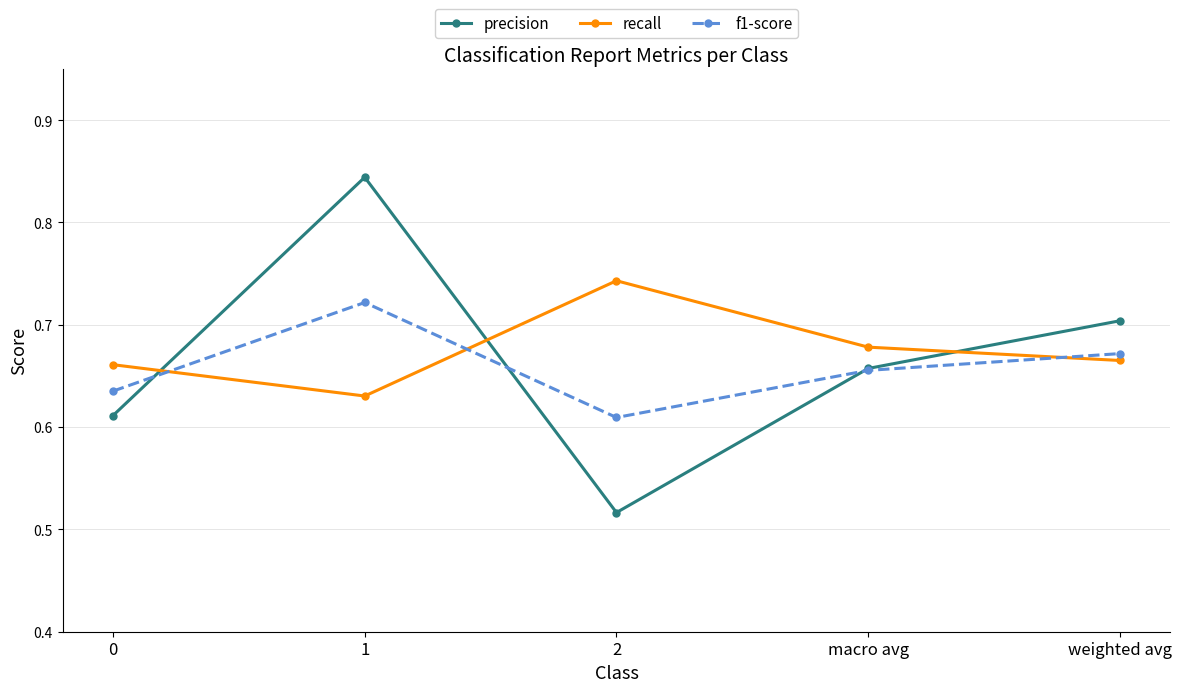

What position from the left is 2?

3